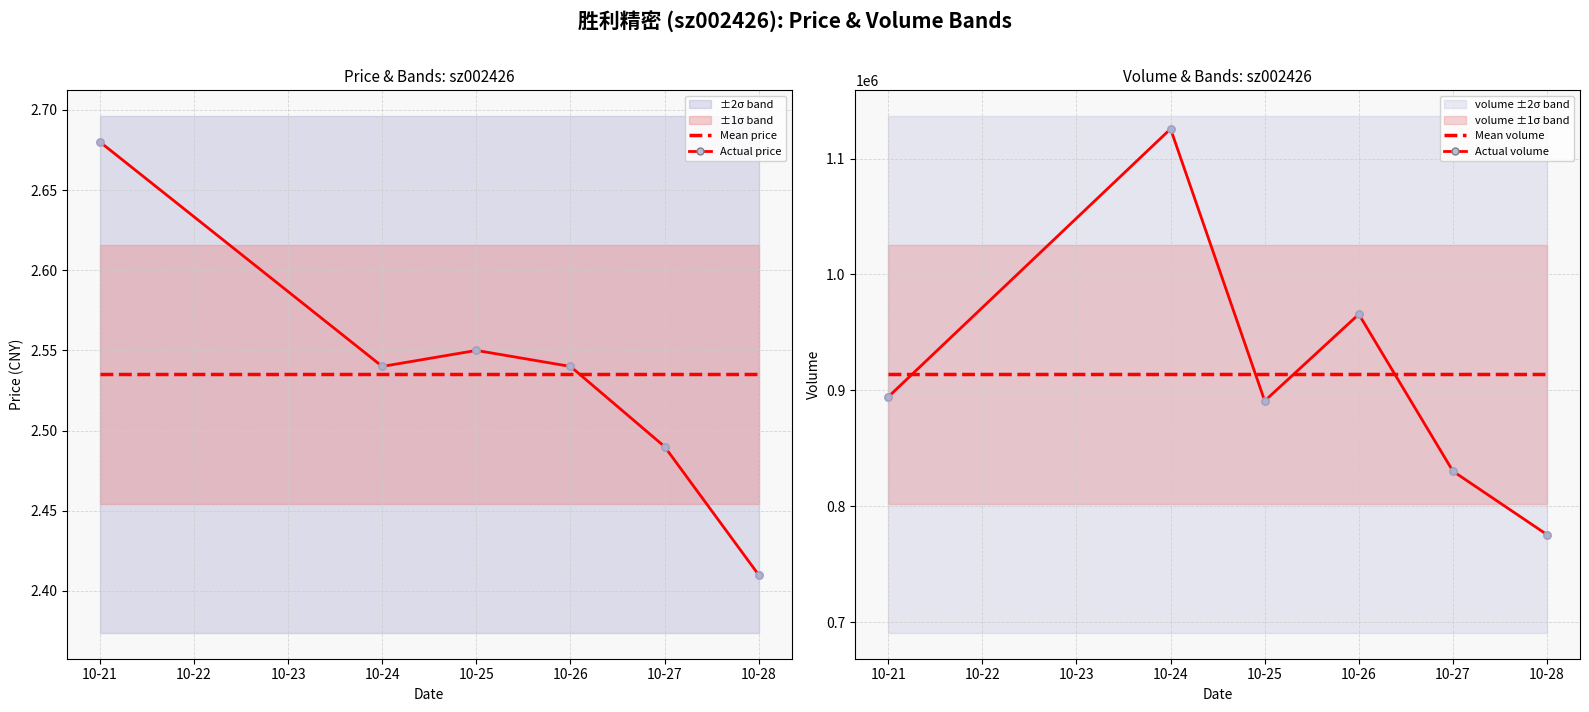

At how many categories does at least one series exceed 1054860?

1